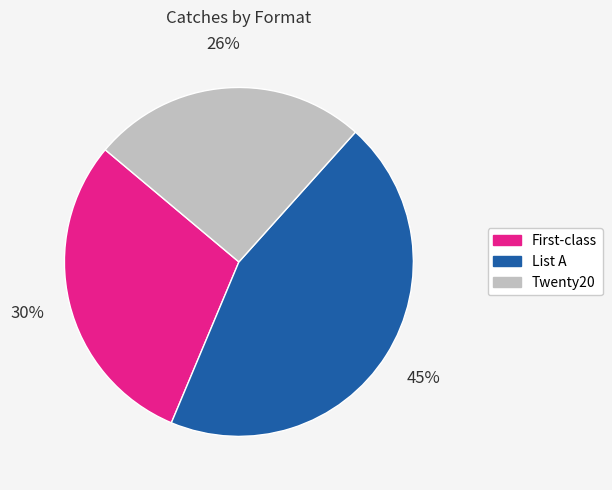

How many slices are in this pie chart?

3